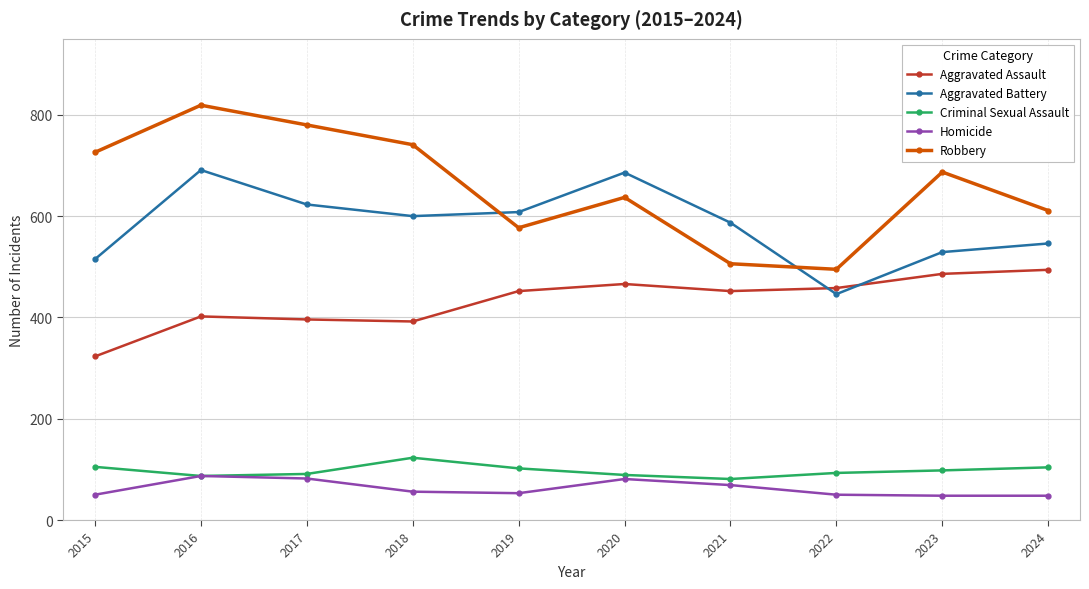

What is the difference between the highest and lowest values at 2019?

555